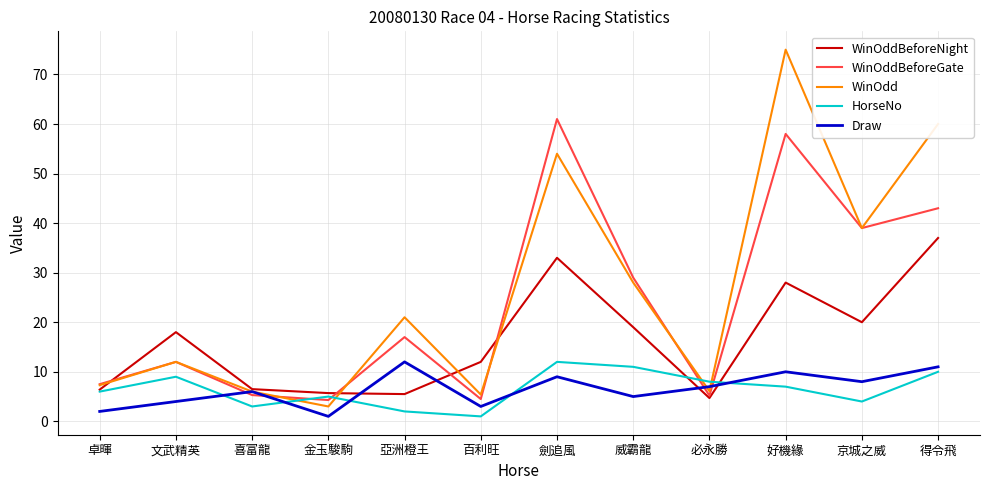

What is the difference between the WinOddBeforeGate values at 劍追風 and 卓暉?

53.5